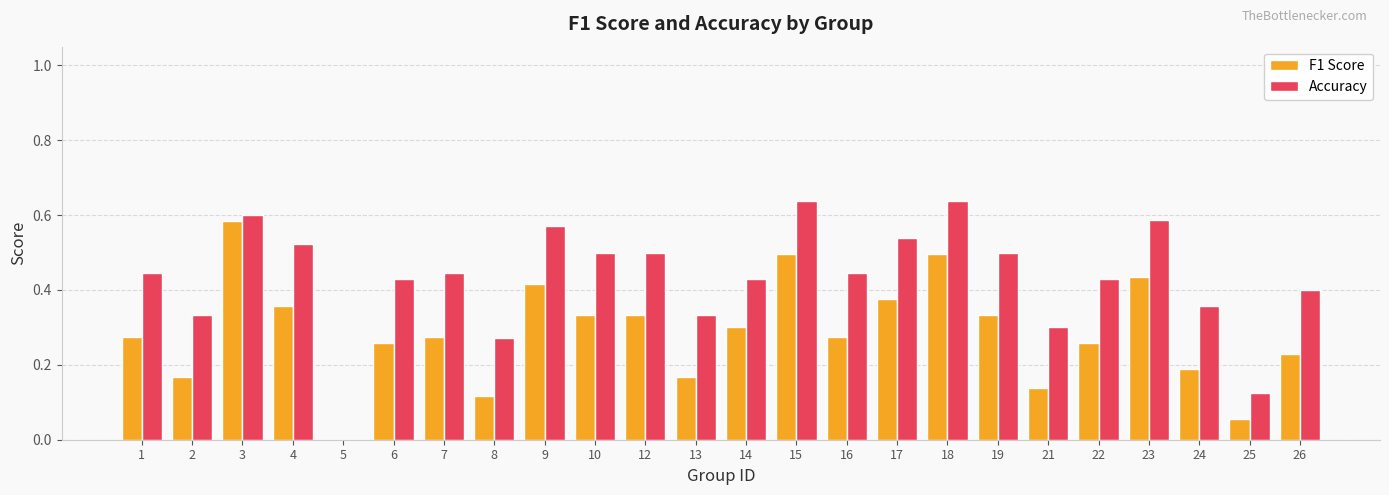

The value of Accuracy at 18 is 0.2. True or false?

False